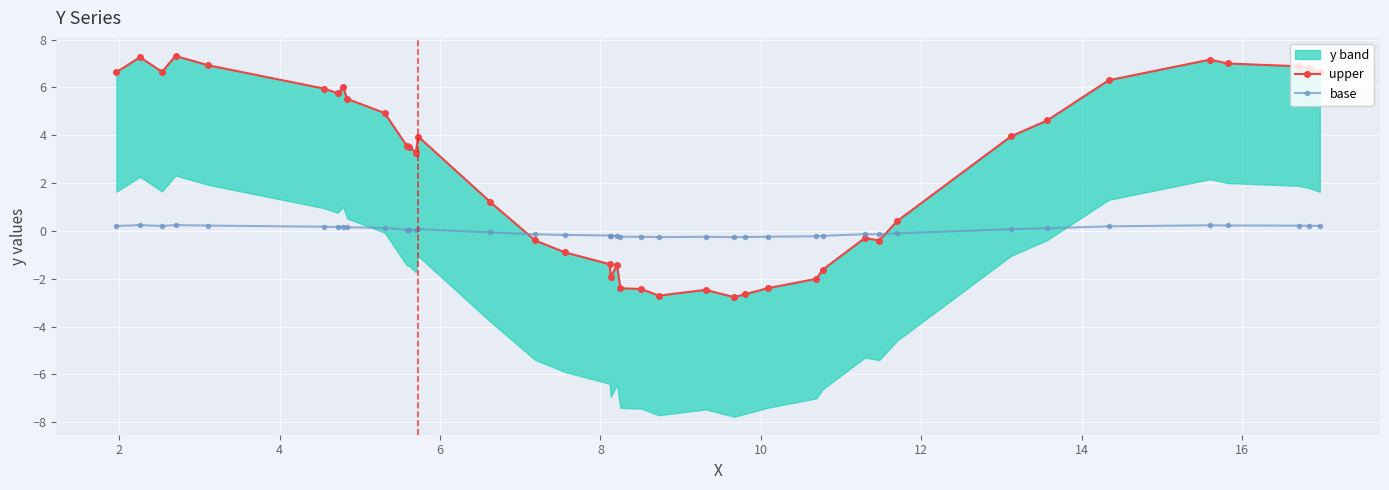

True or false: base has more than 1 interior local peaks.

True